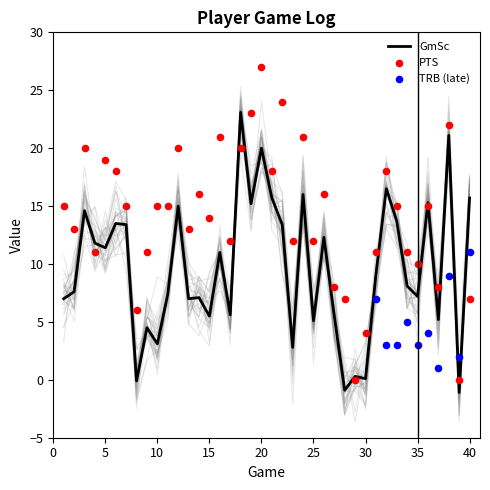

Which series has the largest Y range (max minus min)?

PTS